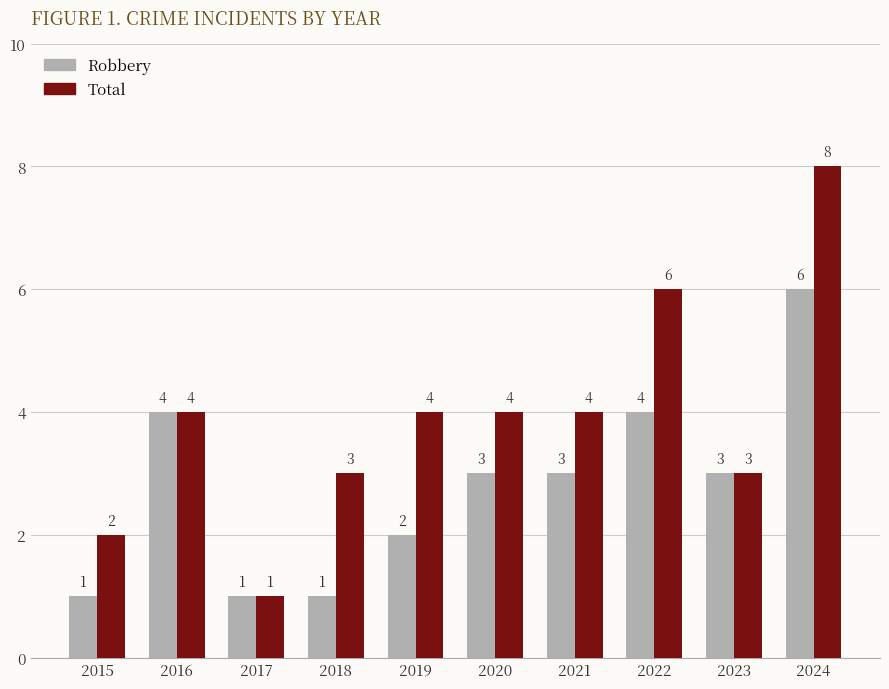

How many bars are there in total?

20